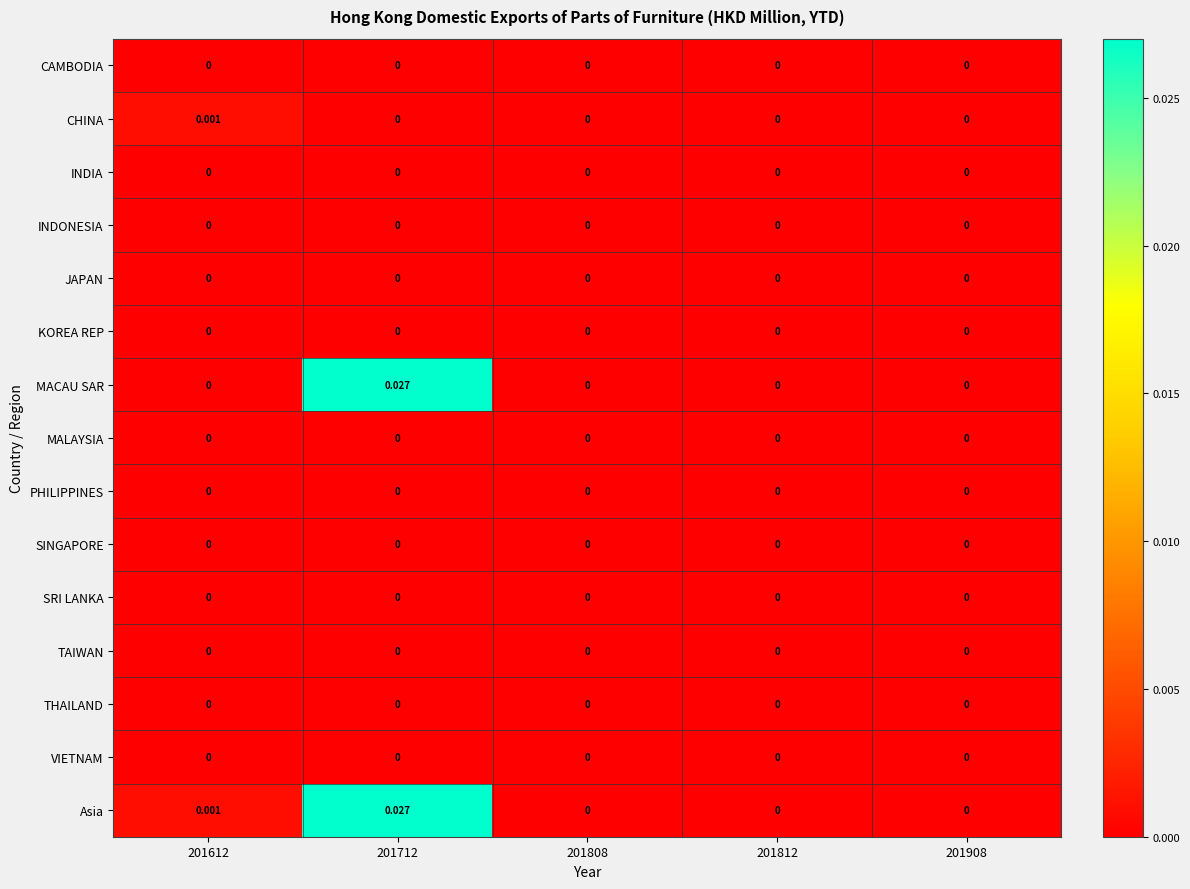

Which series has the largest total across all categories?

Asia